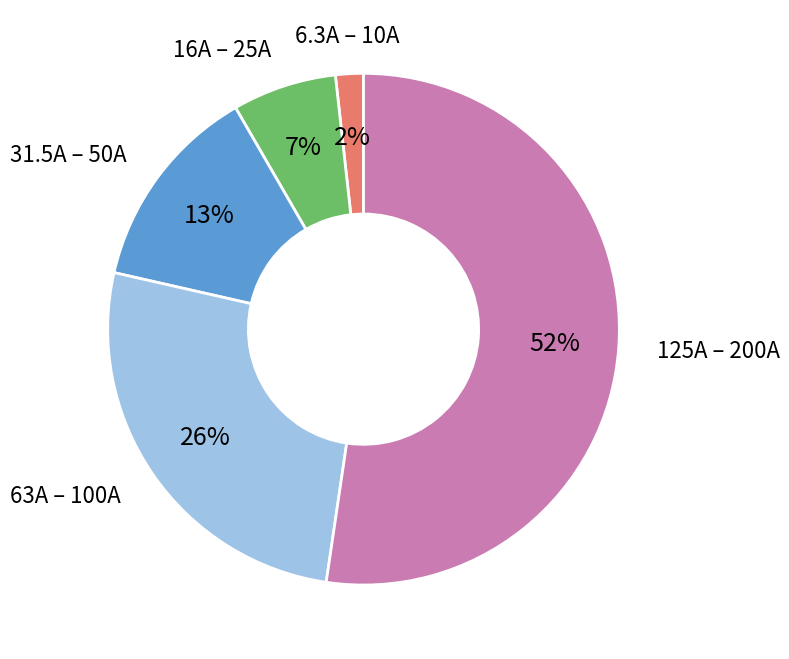

Is there a majority slice in this chart?

Yes